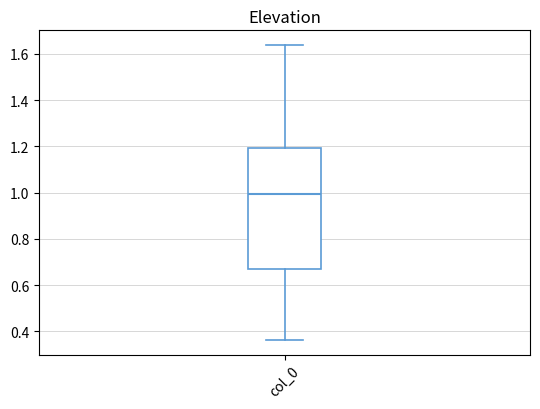

Read this box plot against the y-axis: the position of the median line, the range covered by the box, and the ends of both whiskers. The values are not printed on the chart, so give them approximately, as read against the axis.

median 1.00, box 0.66 to 1.20, whiskers 0.36 to 1.64